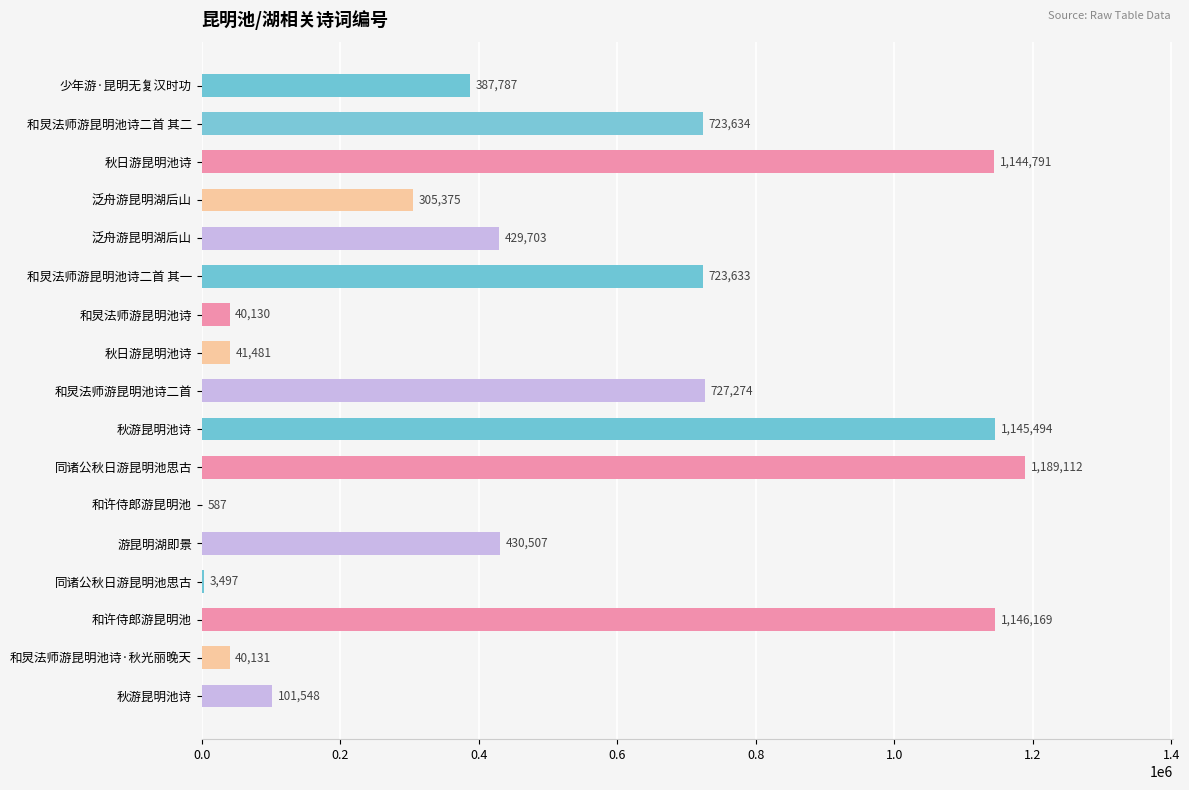

Where is the data nearest to the value 594849?

和炅法师游昆明池诗二首 其一